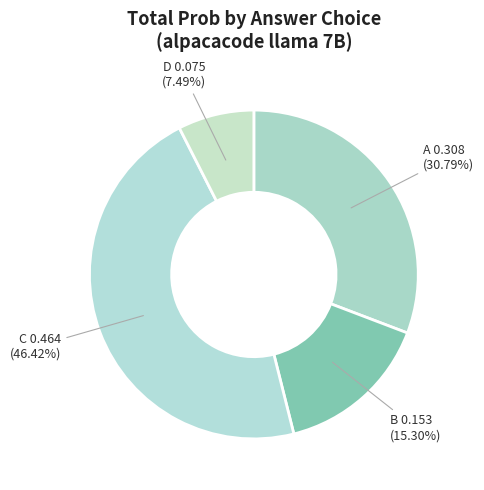

To the nearest percent, what is the combined percentage of D and B?

23%